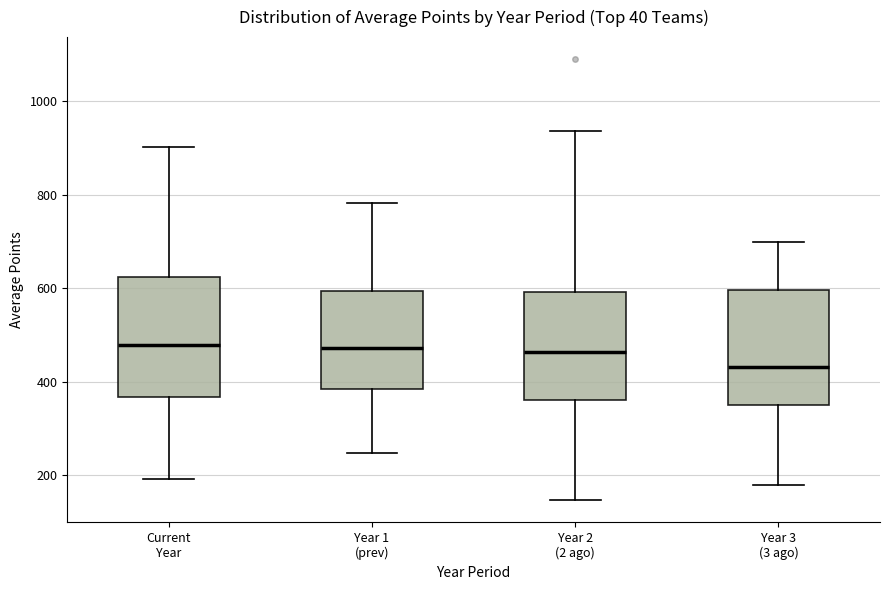

Where does the lower whisker of the box for Year 1 (prev) end on the y-axis? The values are not printed on the chart, so give them approximately, as read against the axis.

240